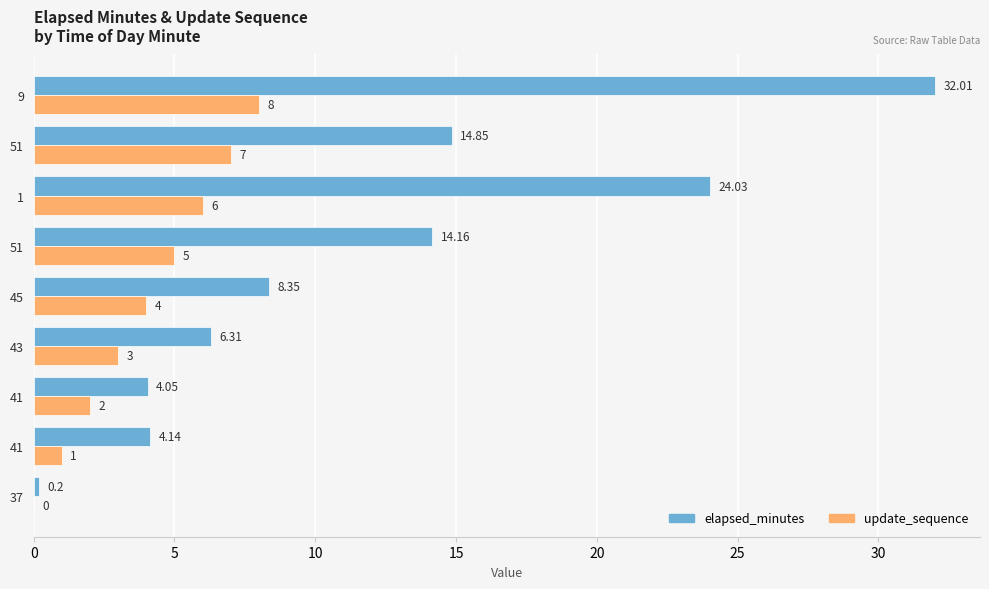

What are all the series names shown in the legend?

elapsed_minutes, update_sequence